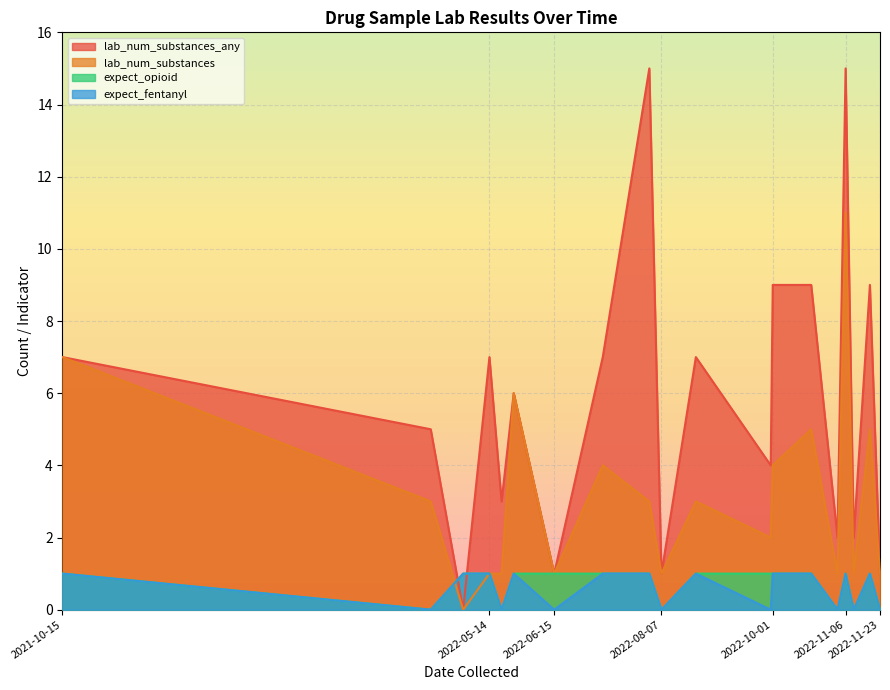

What is the sum of all expect_opioid values?

13